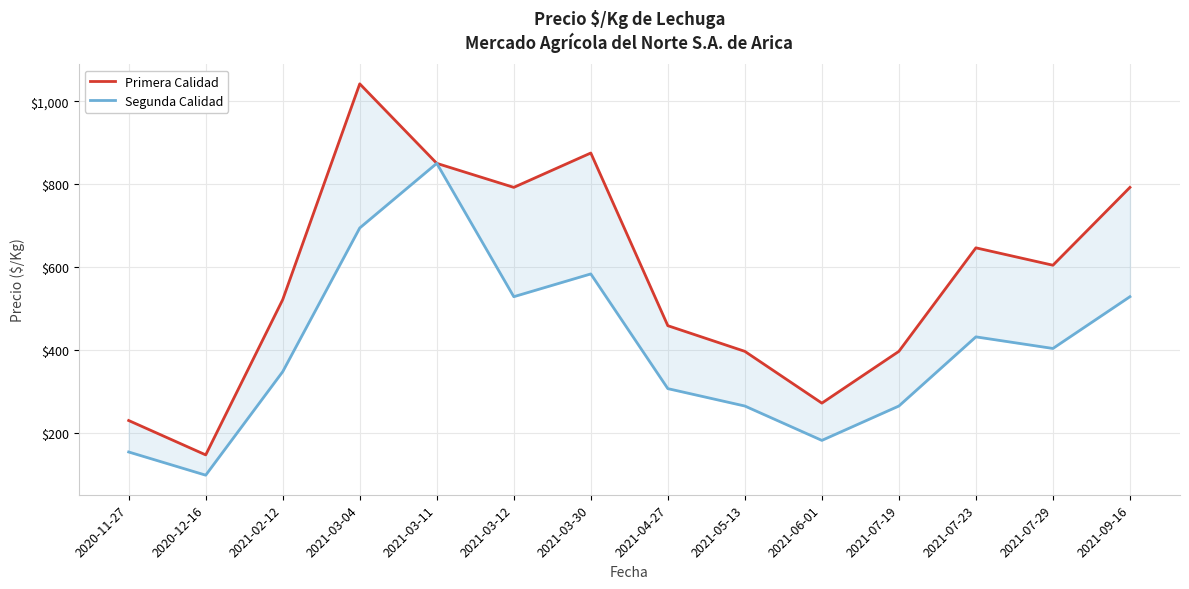

True or false: Primera Calidad has more than 1 interior local peaks.

True